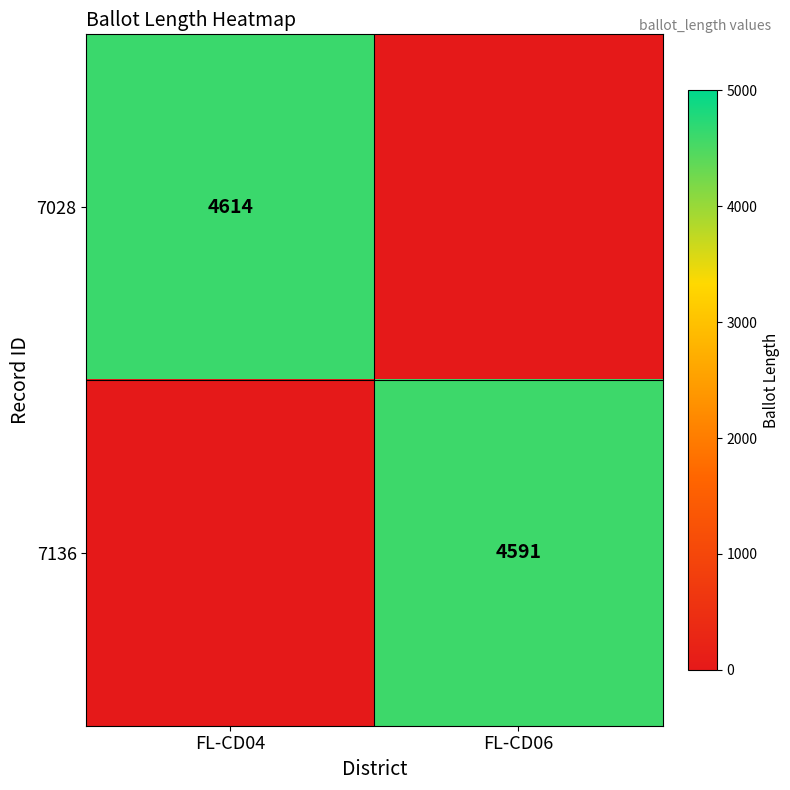

What is the greatest value displayed?

4614